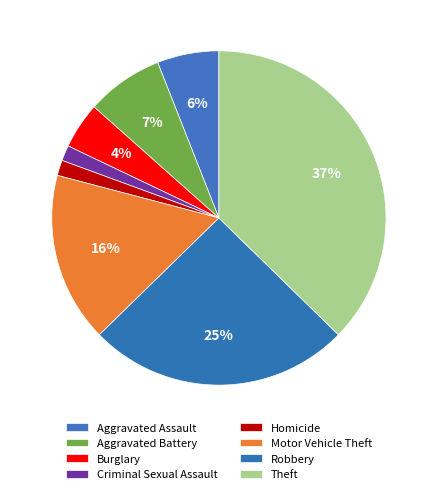

Count the number of slices in the pie.

8